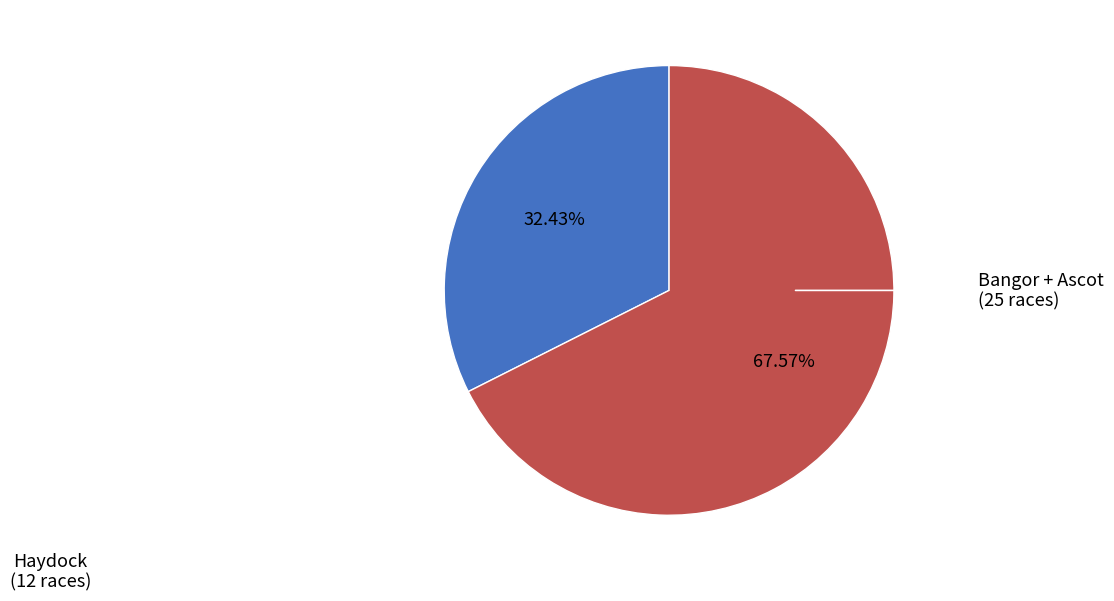

Is there any slice that represents more than half of the pie?

Yes